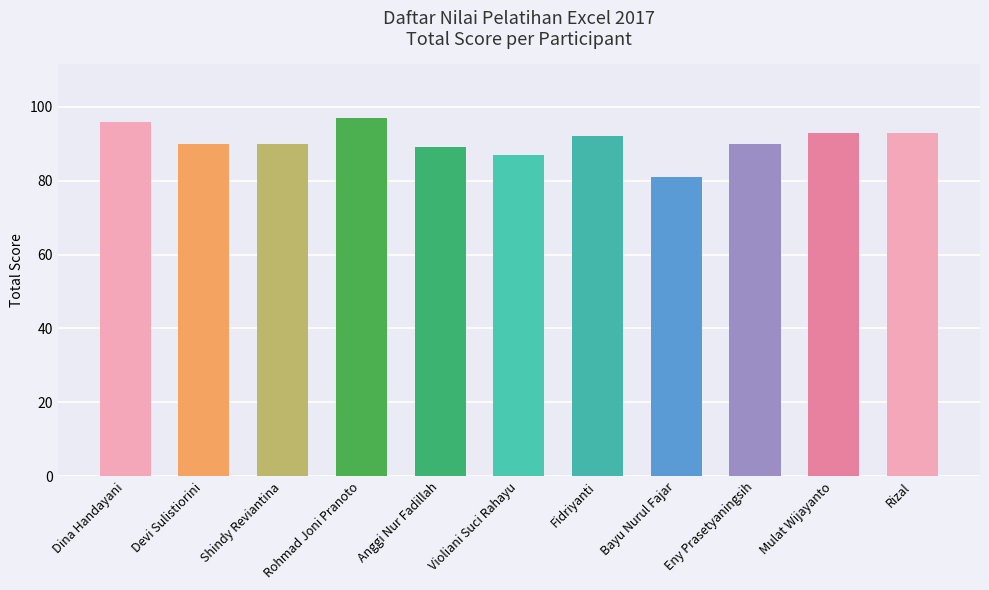

Reading right to left, transcribe all the data shown in this chart.

Rizal=93	Mulat Wijayanto=93	Eny Prasetyaningsih=90	Bayu Nurul Fajar=81	Fidriyanti=92	Violiani Suci Rahayu=87	Anggi Nur Fadillah=89	Rohmad Joni Pranoto=97	Shindy Reviantina=90	Devi Sulistiorini=90	Dina Handayani=96